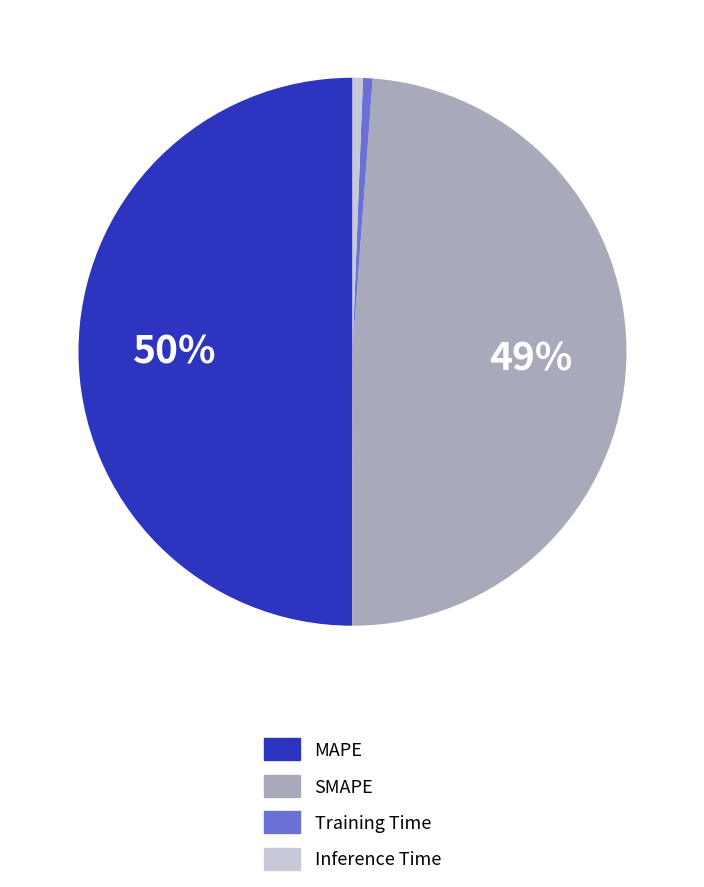

To the nearest percent, what is the difference between the largest and smallest slice percentages?

49%